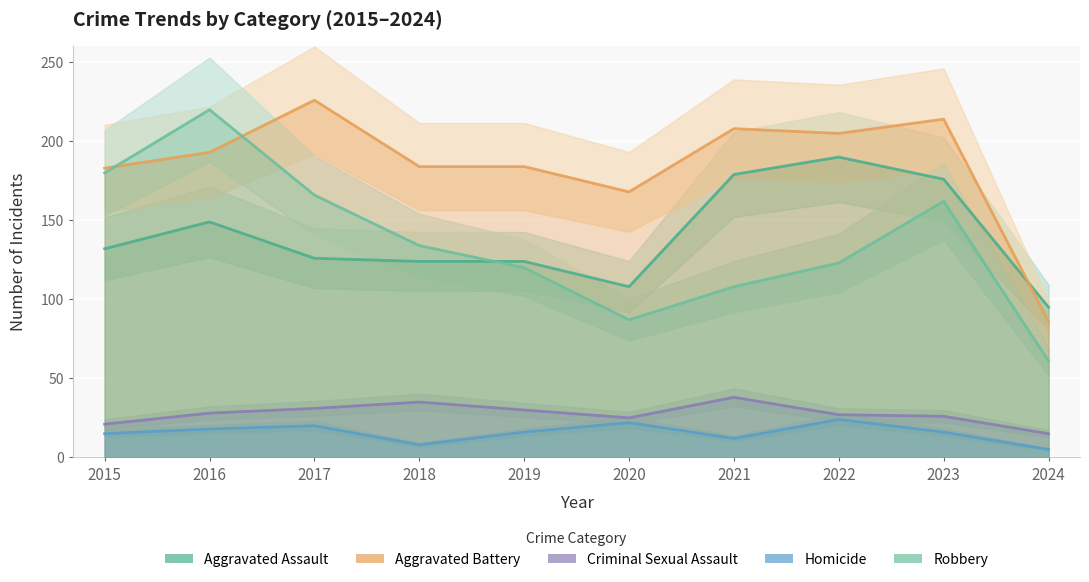

What is the sum of the Criminal Sexual Assault values at 2016 and 2019?

58